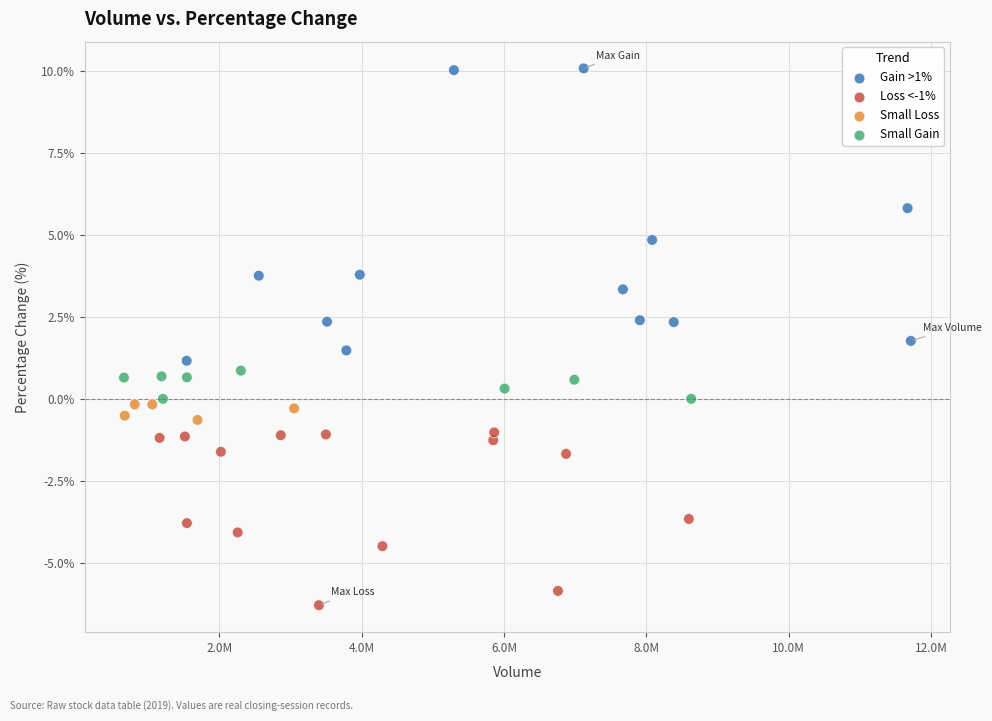

What is the range of Y values (max minus min)?

16.4